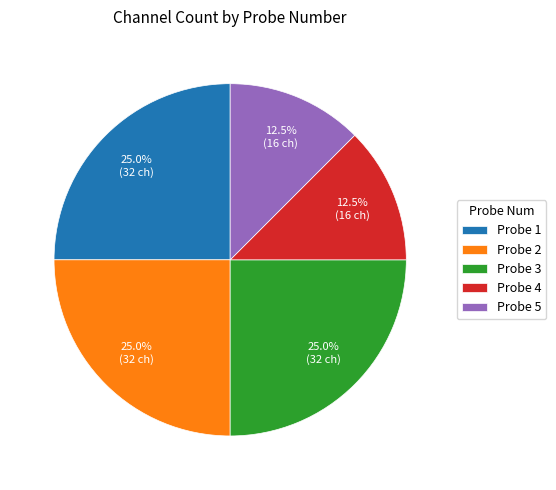

Count the number of slices in the pie.

5